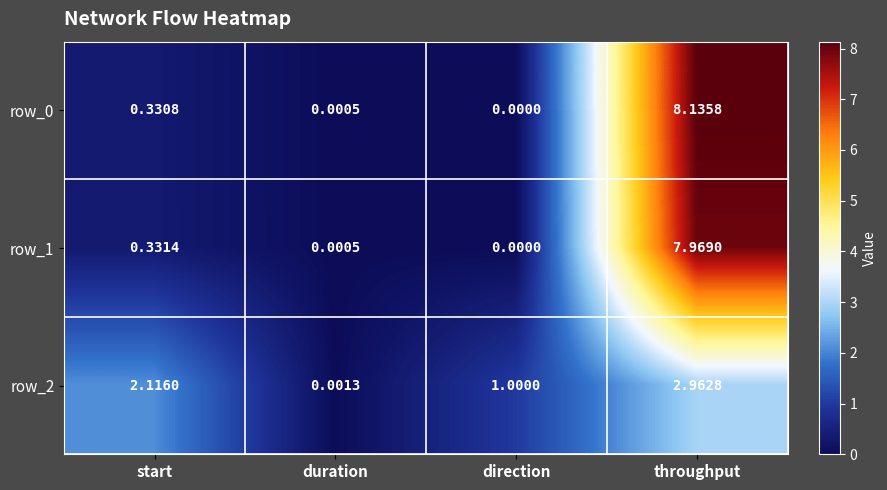

At which category is the sum across all series the highest?

throughput